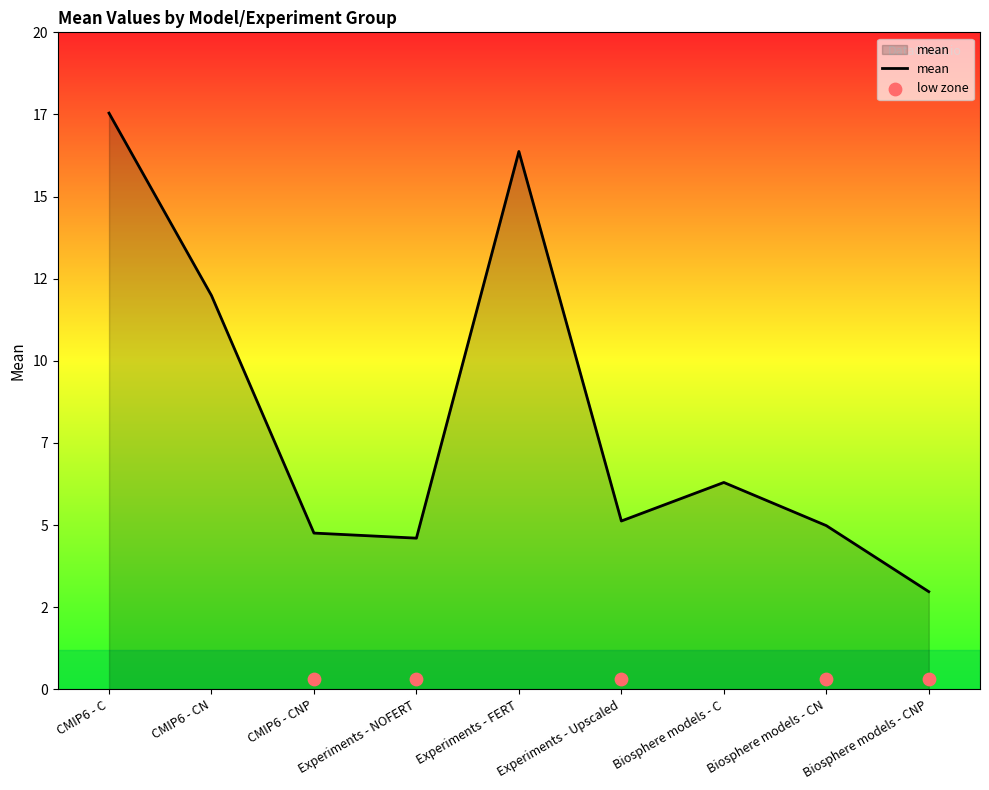

Between CMIP6 - C and CMIP6 - CN, which is larger?

CMIP6 - C